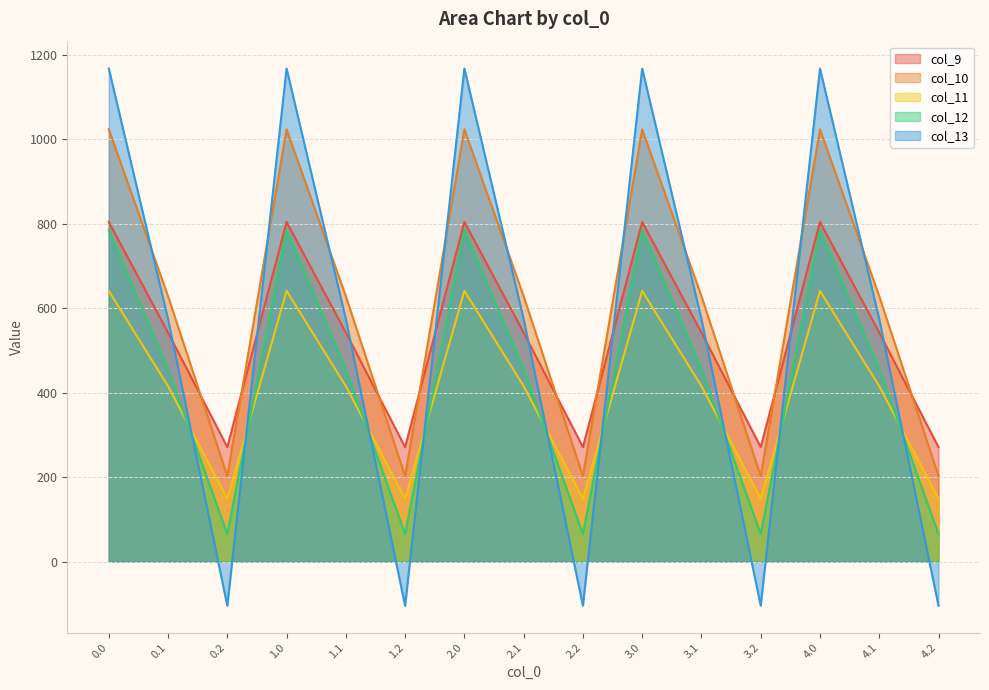

At 0.2, list the series in order from smallest to largest.

col_13, col_12, col_11, col_10, col_9